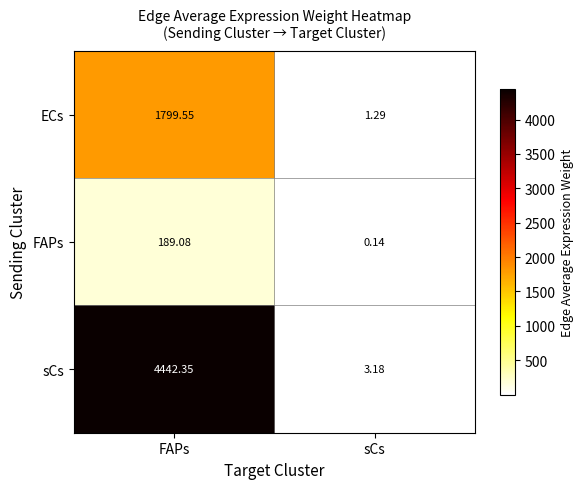

At which label does FAPs first exceed 189?

FAPs